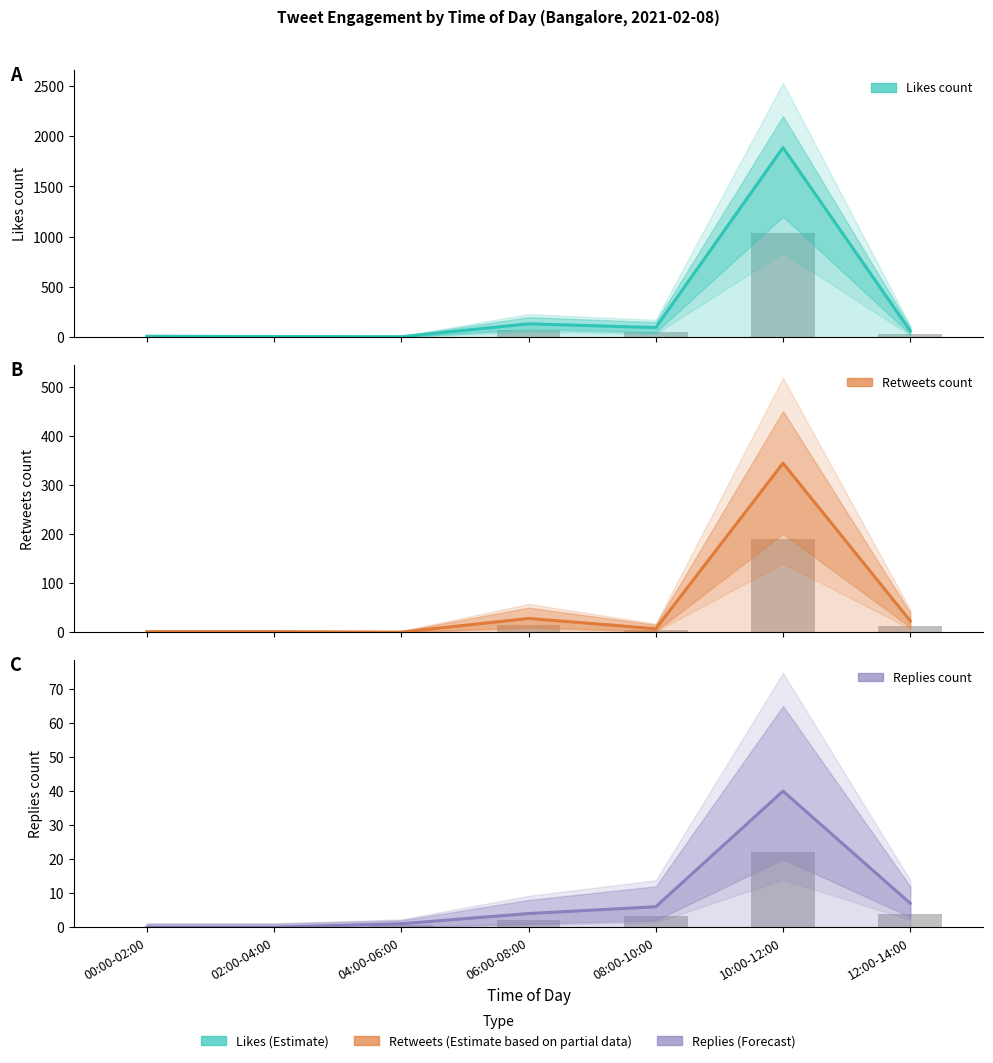

At which category is the sum across all series the highest?

10:00-12:00